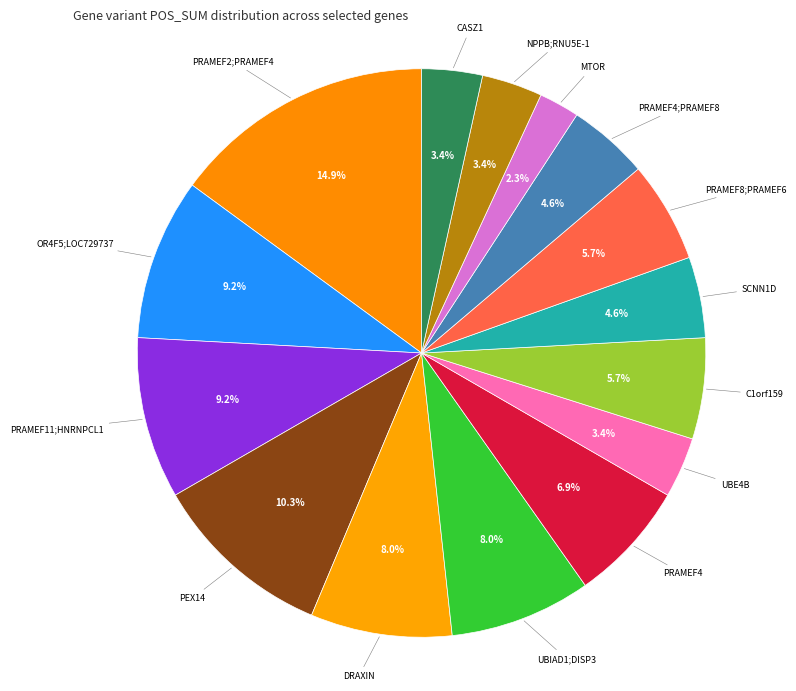

Which slice is the smallest?

MTOR